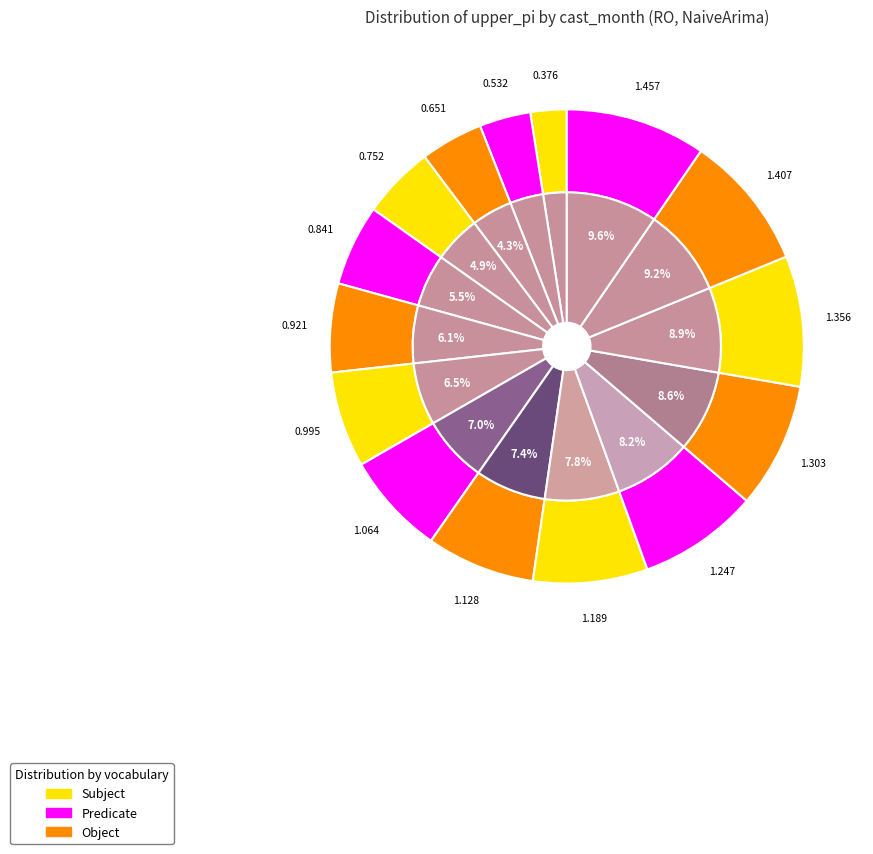

What is the change in value from 4 to 5?

+0.1